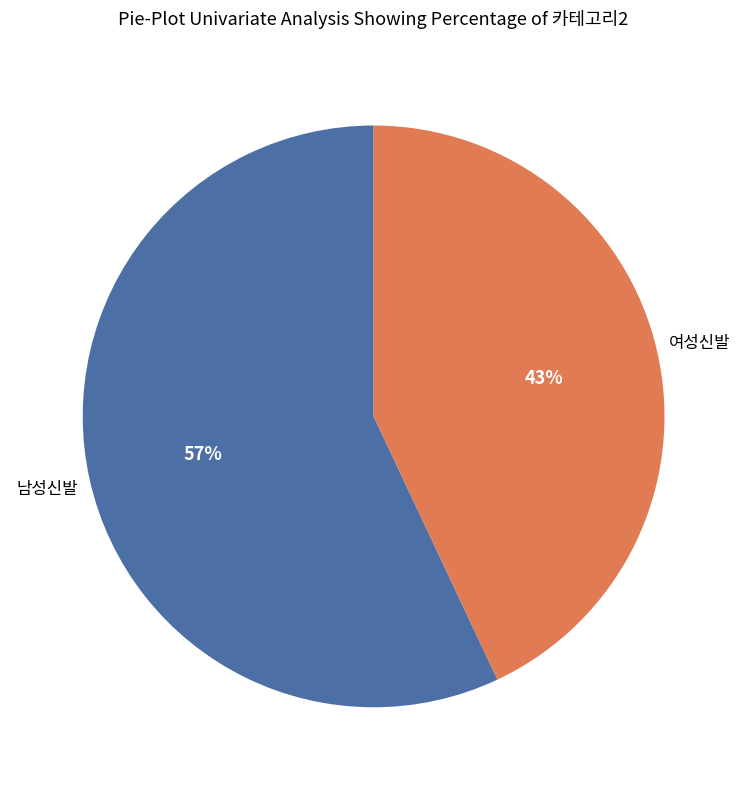

To the nearest percent, what is the difference between the largest and smallest slice percentages?

14%